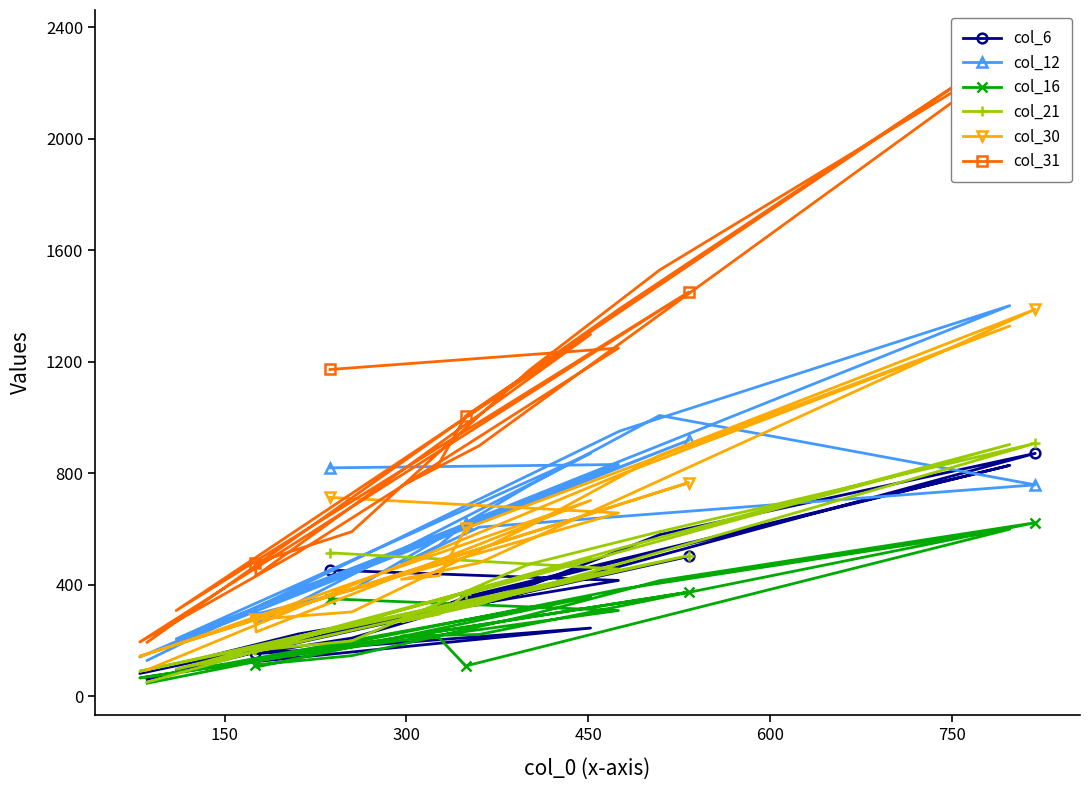

What is the value of the col_30 point at the 6th from the left?

326